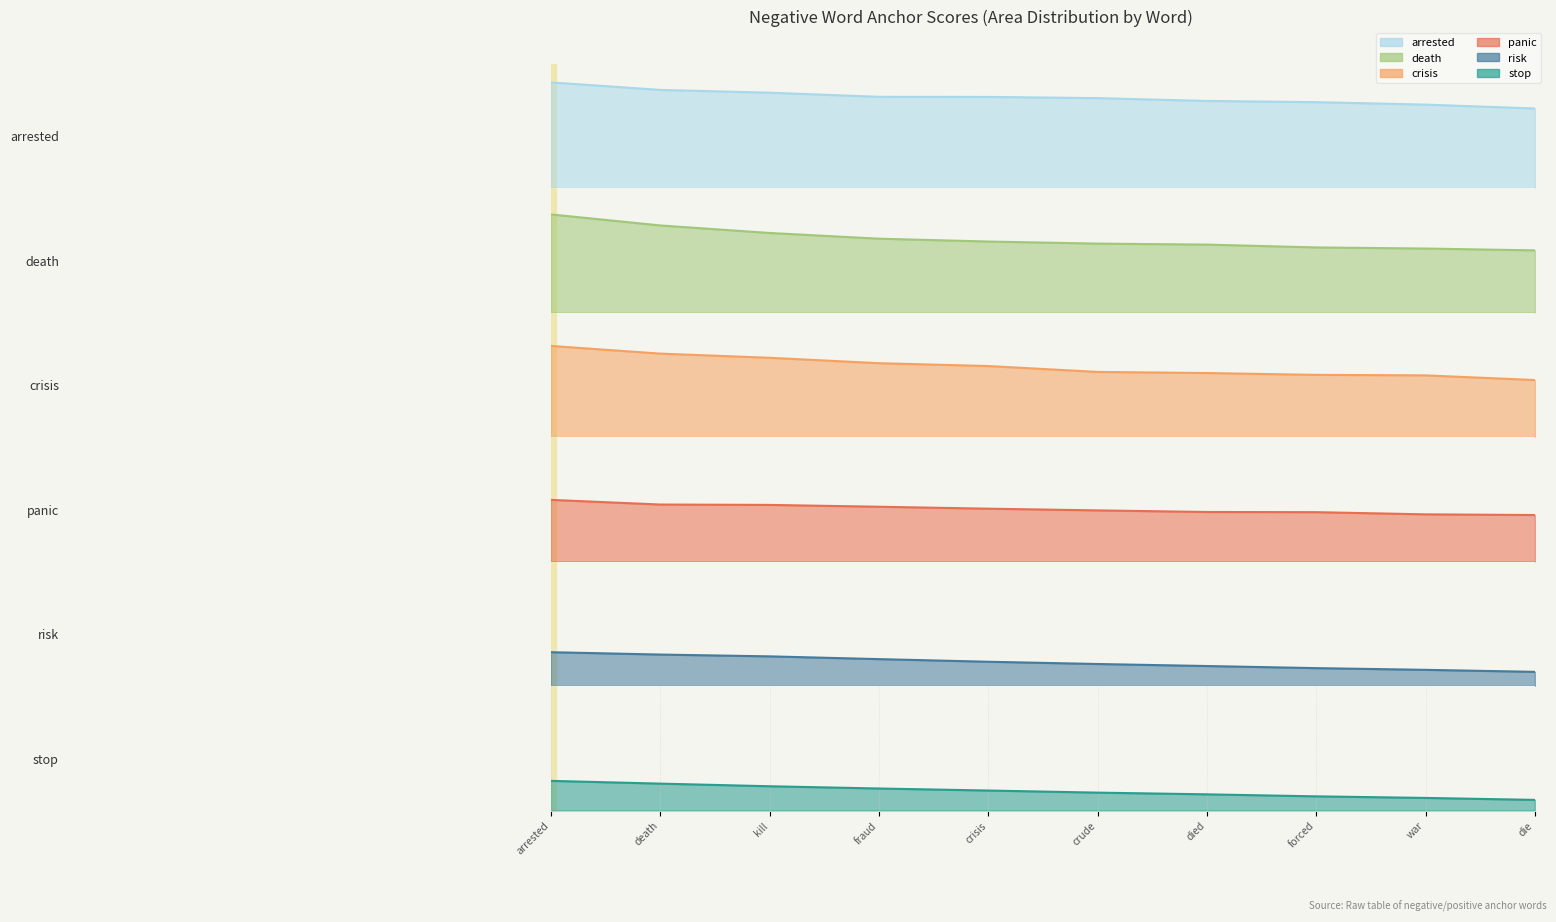

Does the chart display data point markers on the line(s)?

No